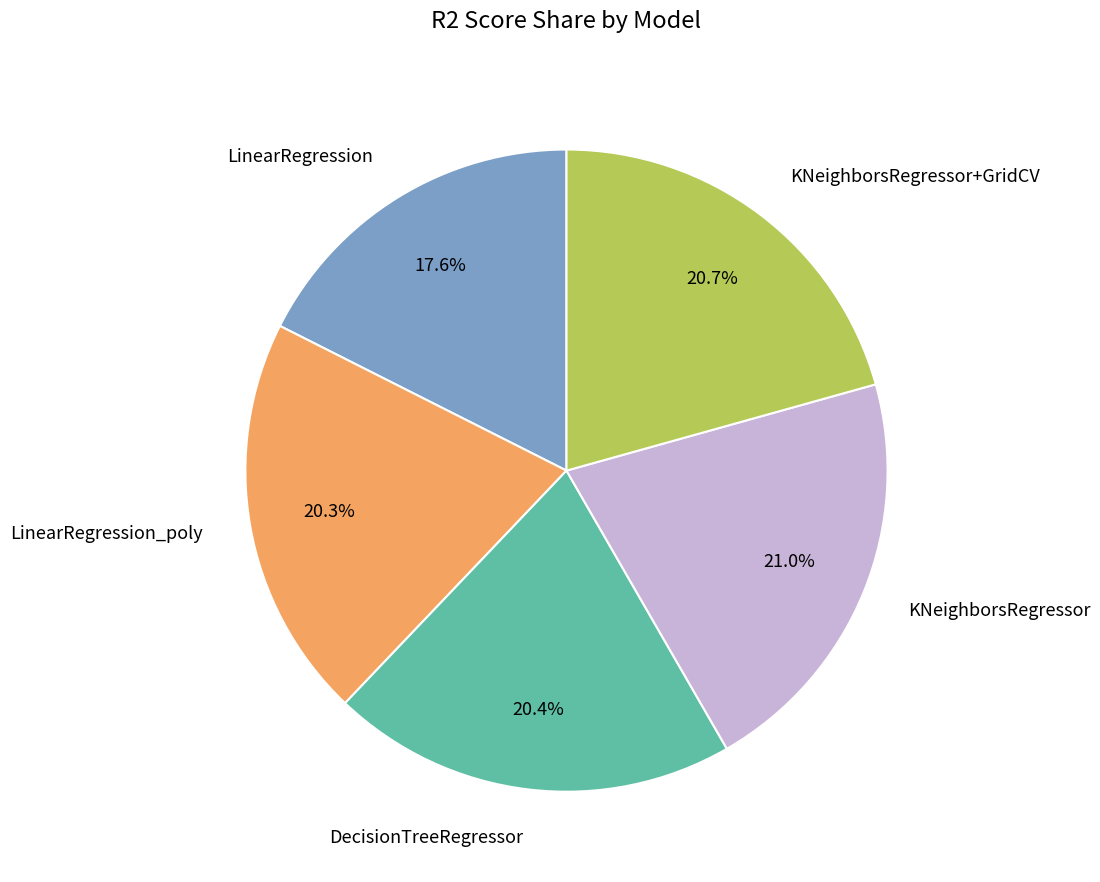

True or false: KNeighborsRegressor+GridCV accounts for 21% of the total.

True